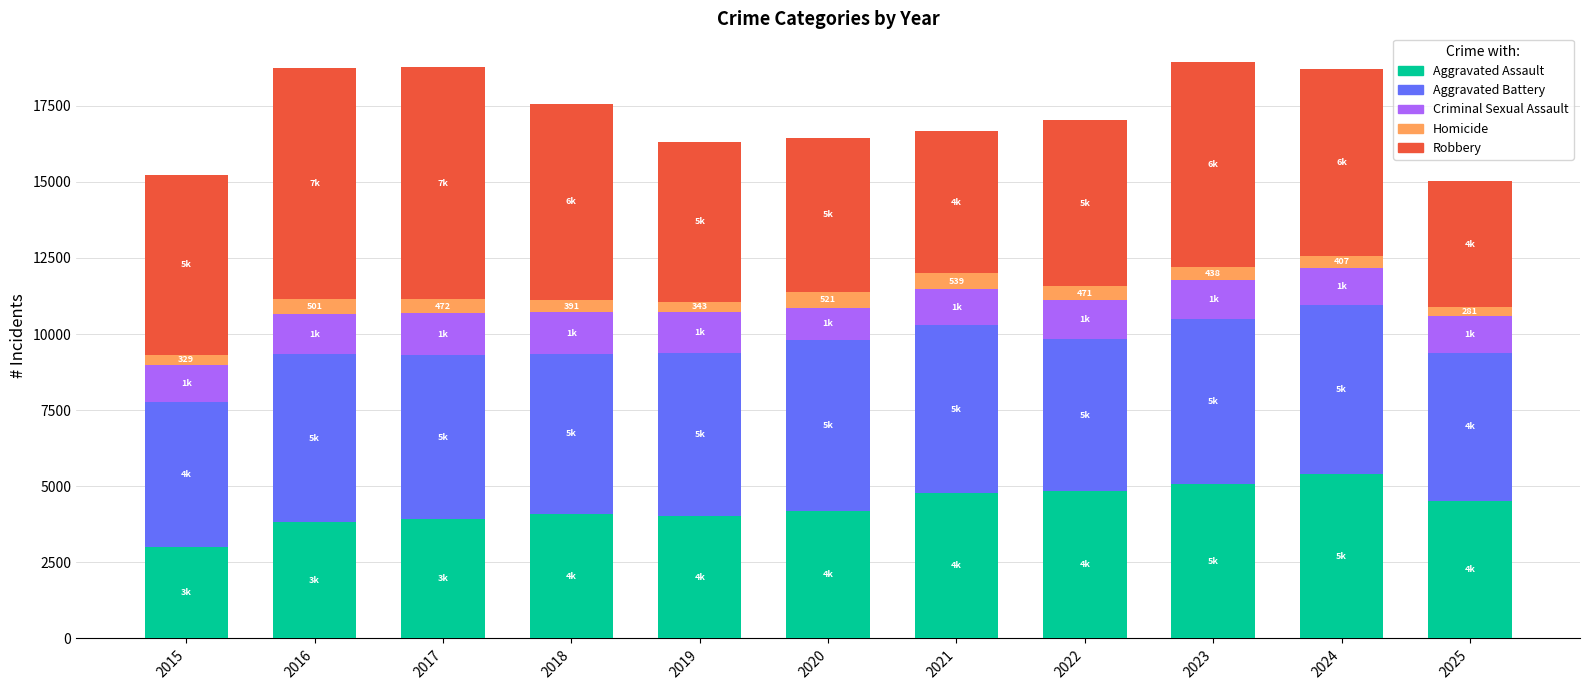

What is the total value across all series at 2020?

16445